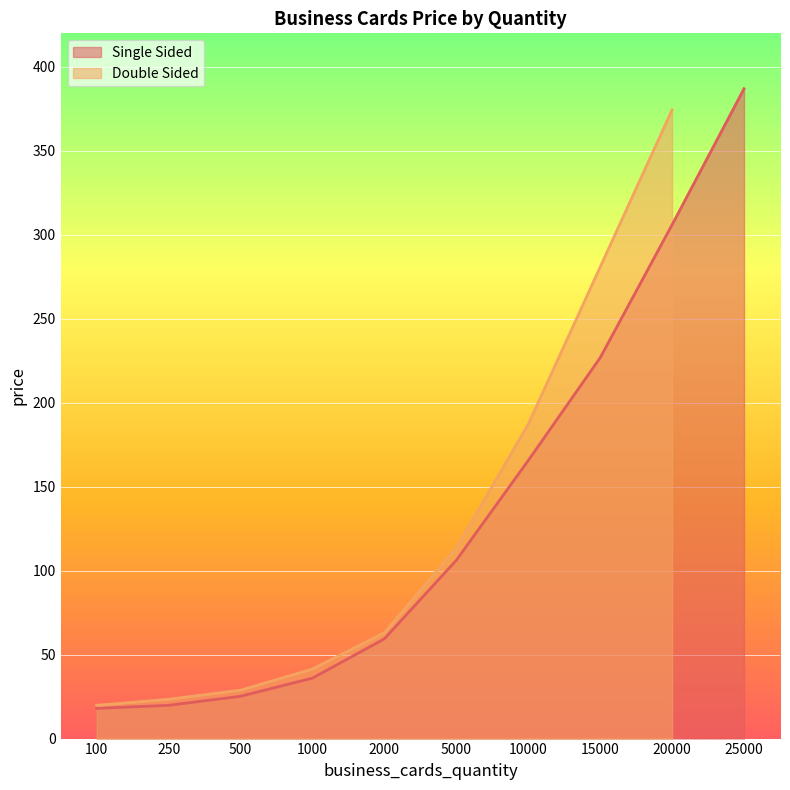

Is it true that the value at 15000 is 401.6?

False